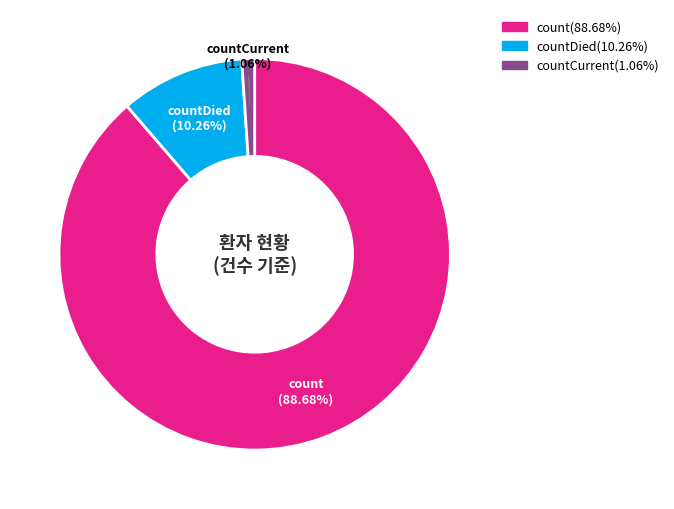

How many segments does this pie chart have?

3